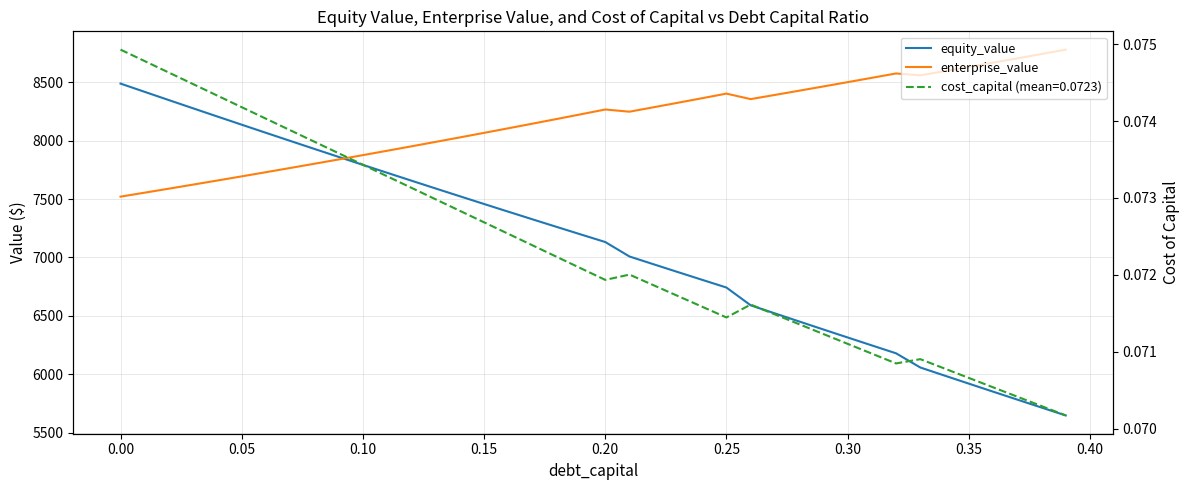

What is the smallest value displayed?

5647.7